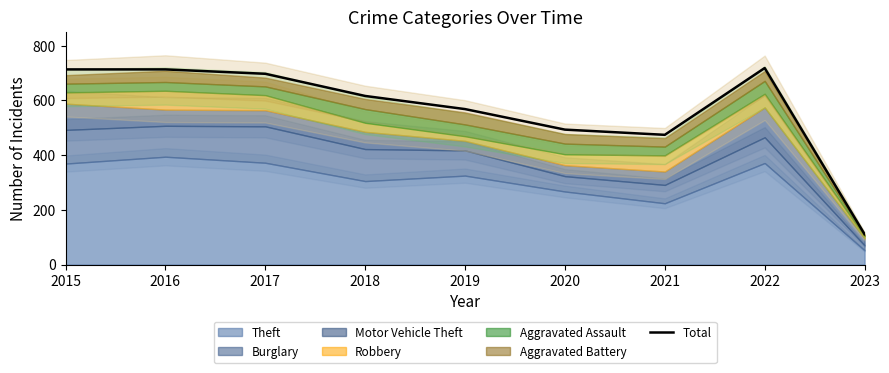

At which category does the chart reach its minimum across all series?

2023